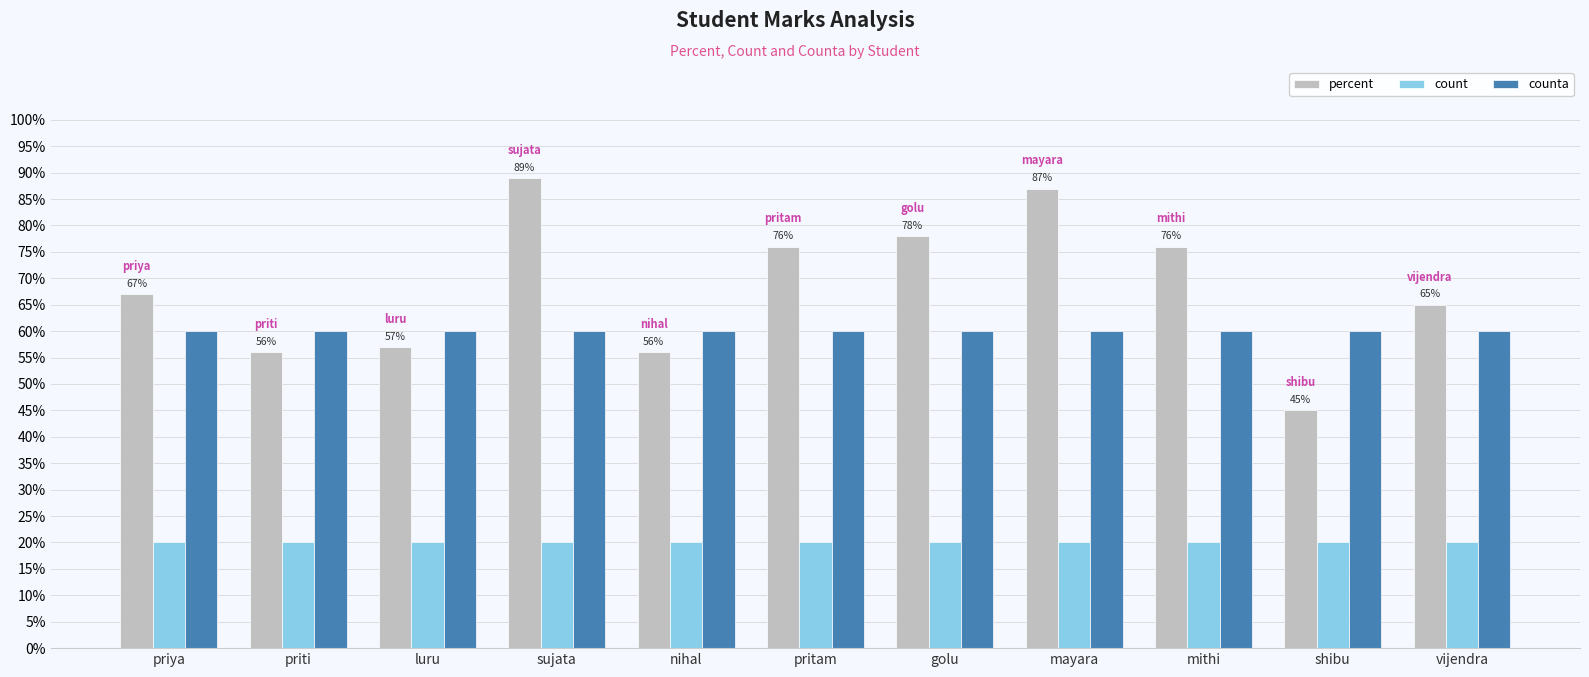

What is the label of the 8th bar from the left?

mayara